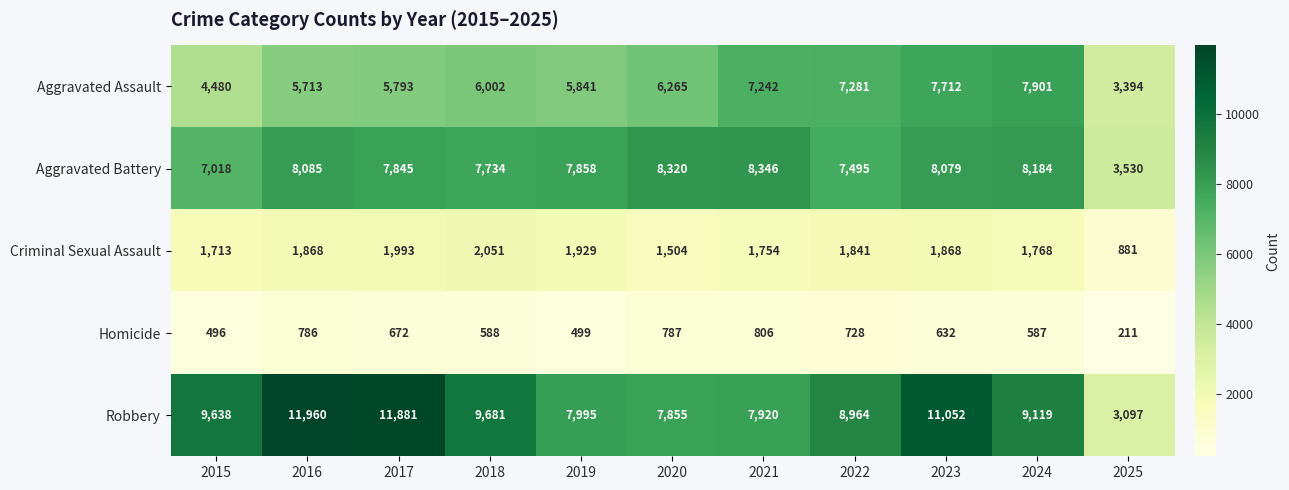

What is the spread (max minus min) of values at 2018?

9093